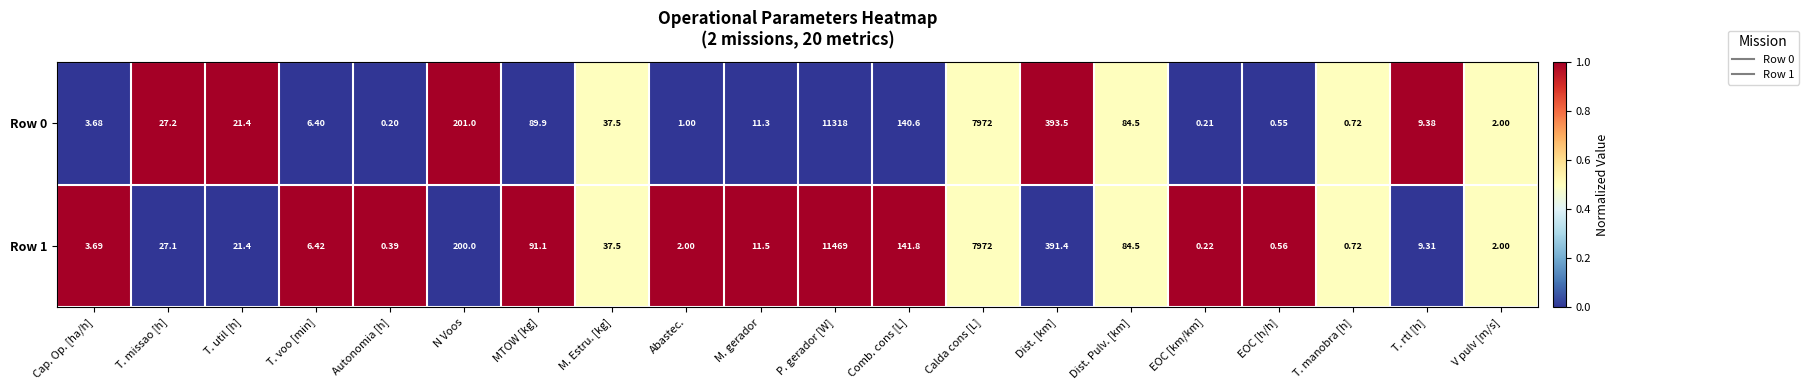

List the series in order of their peak value, highest first.

Row 1, Row 0